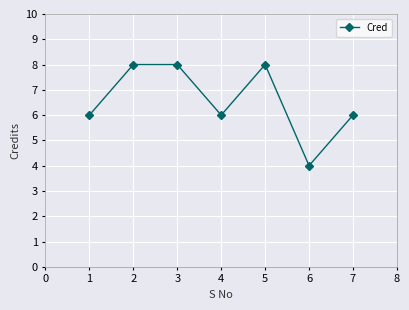

Approximately how many times larger is the value at 1 compared to 6?

1.5